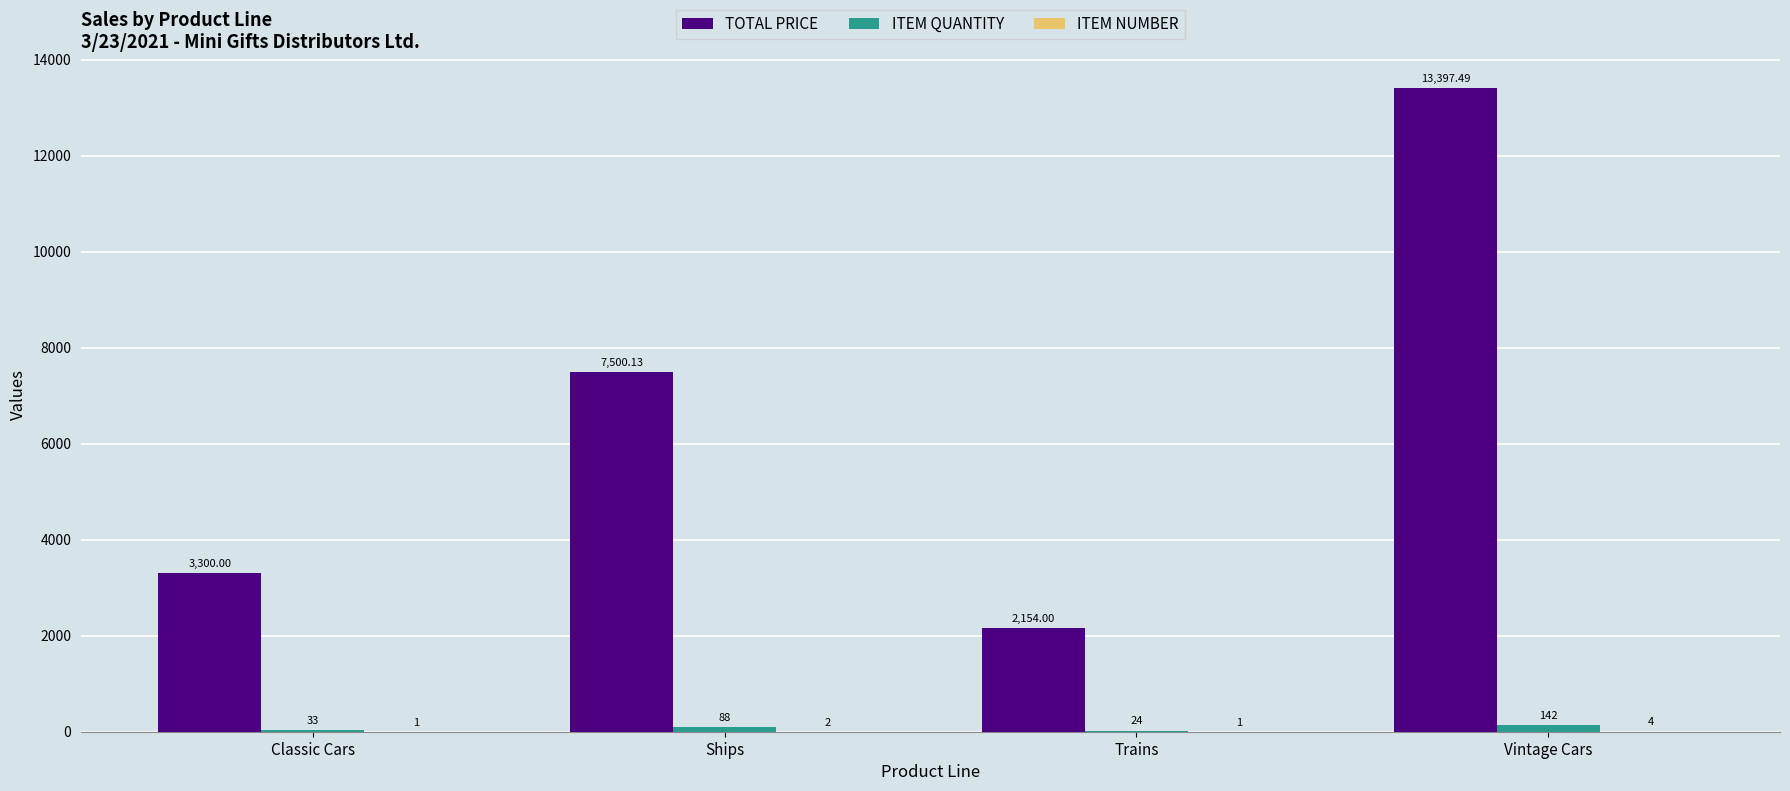

What is the sum of the ITEM QUANTITY values at Classic Cars and Vintage Cars?

175.0